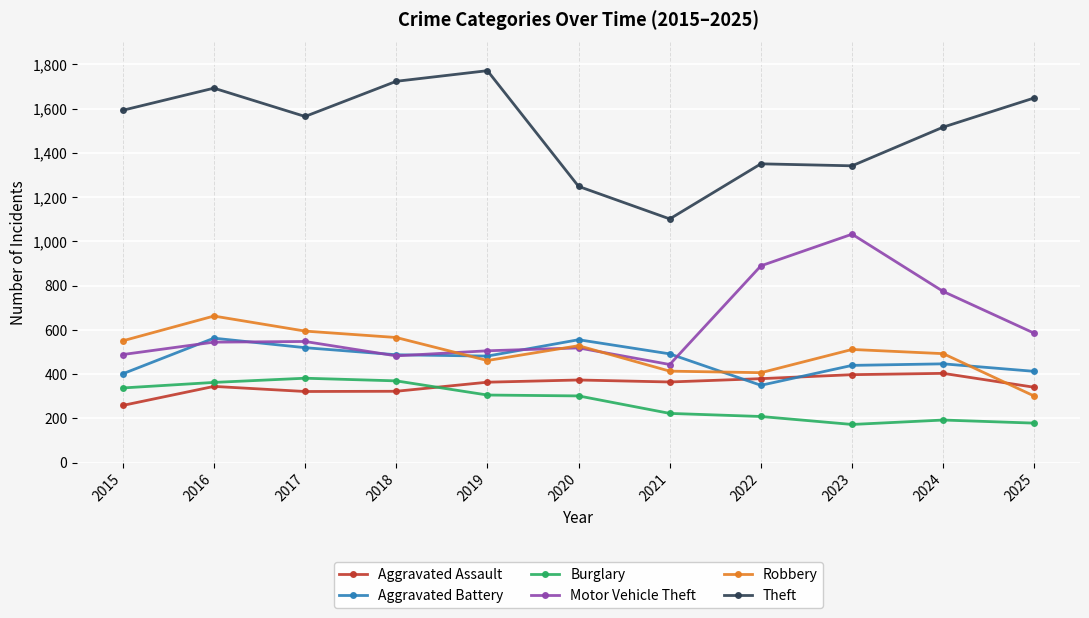

How many lines are shown in the chart?

6